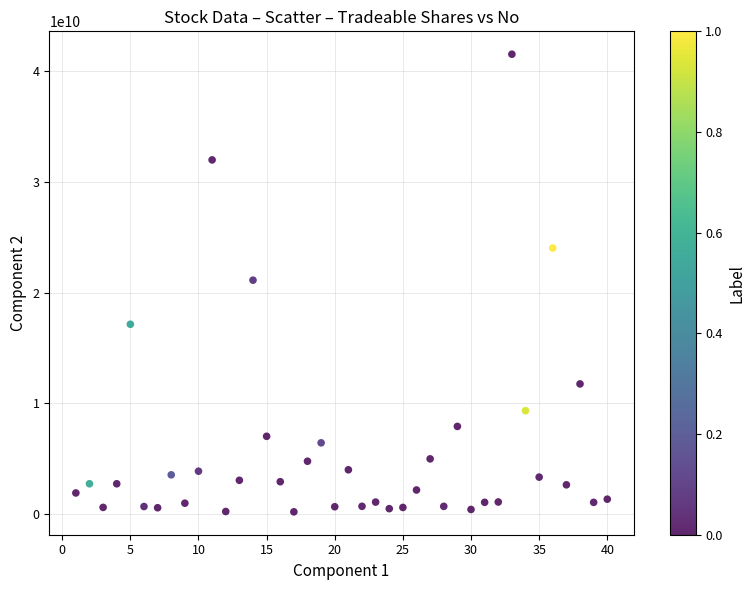

What is the range of Y values (max minus min)?

41304501700